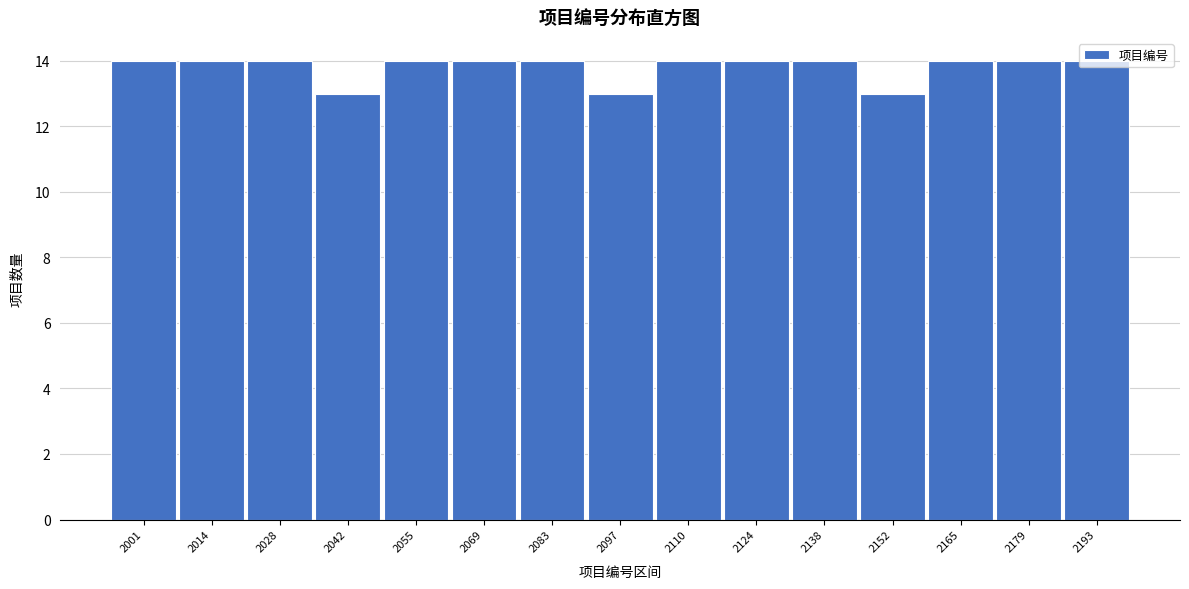

Approximately how many times larger is the value at 2097 compared to 2028?

0.9